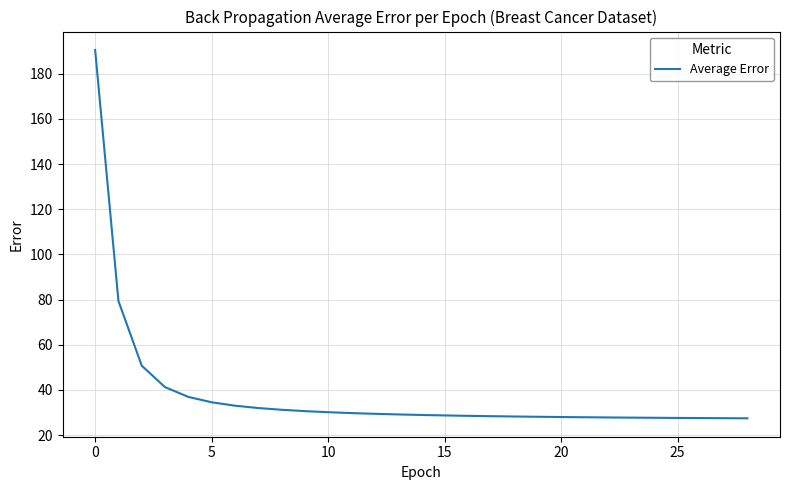

What is the difference between the maximum and minimum values?

163.1